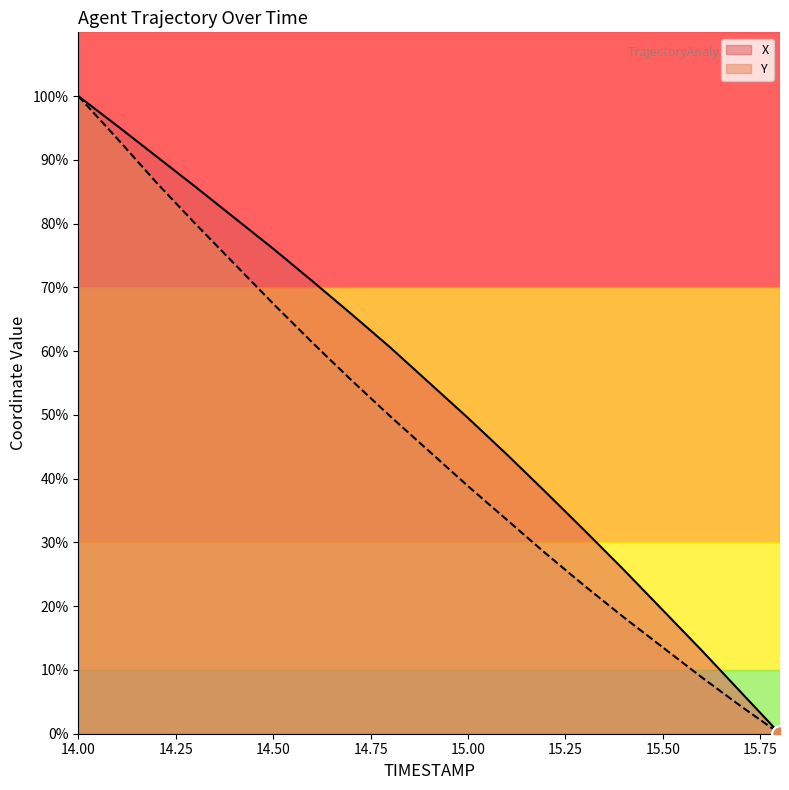

List the series in order of their overall mean, highest first.

X, Y